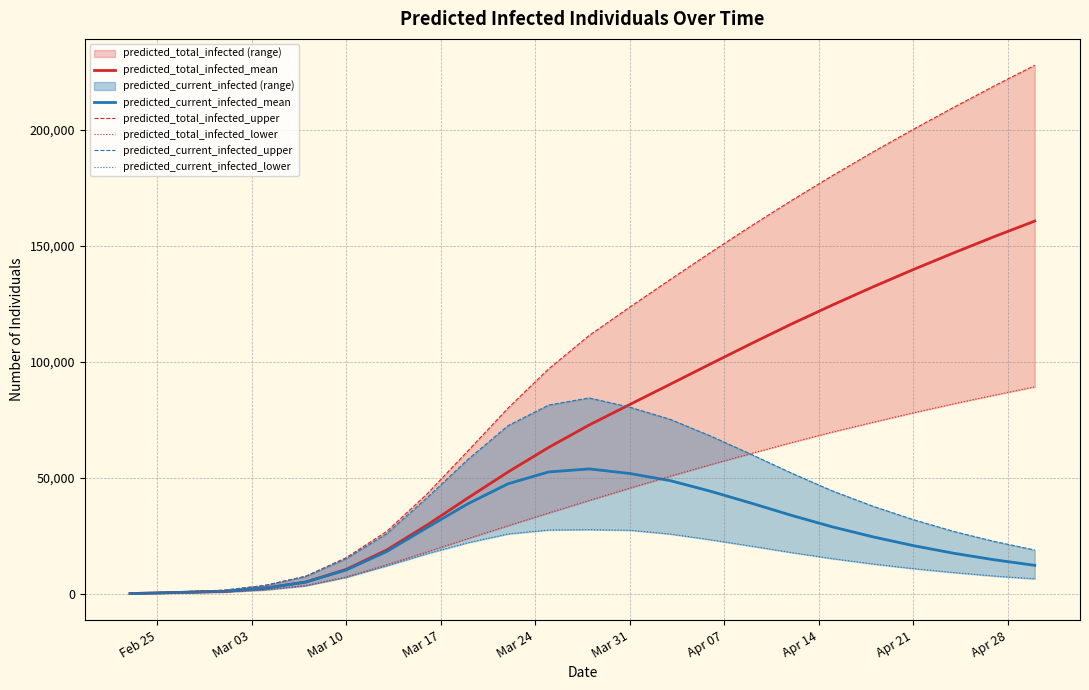

What is the maximum value for predicted_total_infected_mean?

160600